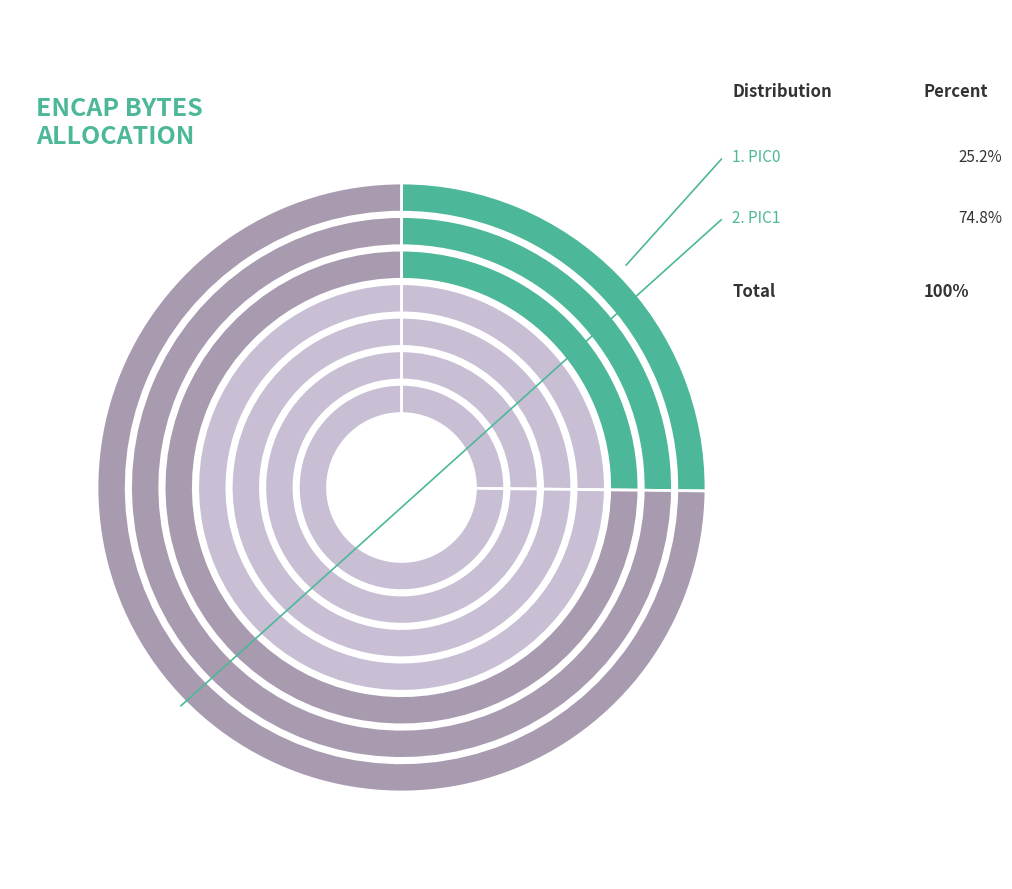

Rank the categories by value from highest to lowest.

PIC1, PIC0